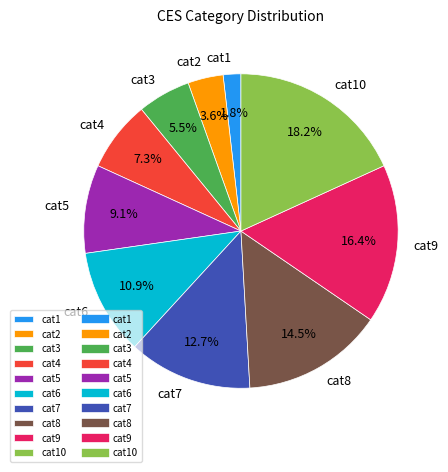

Does cat6 account for over 50% of the chart?

No